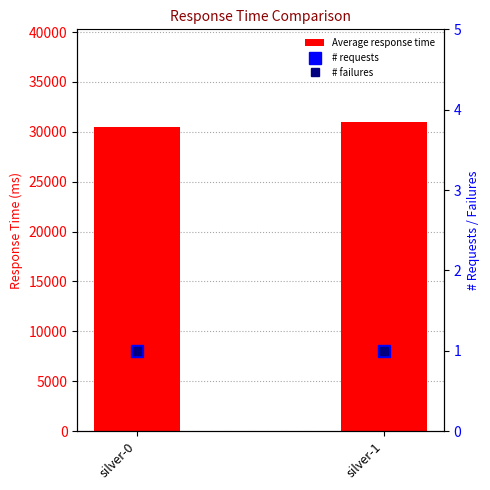

What is the value of the # failures bar at the 2nd from the left?

1